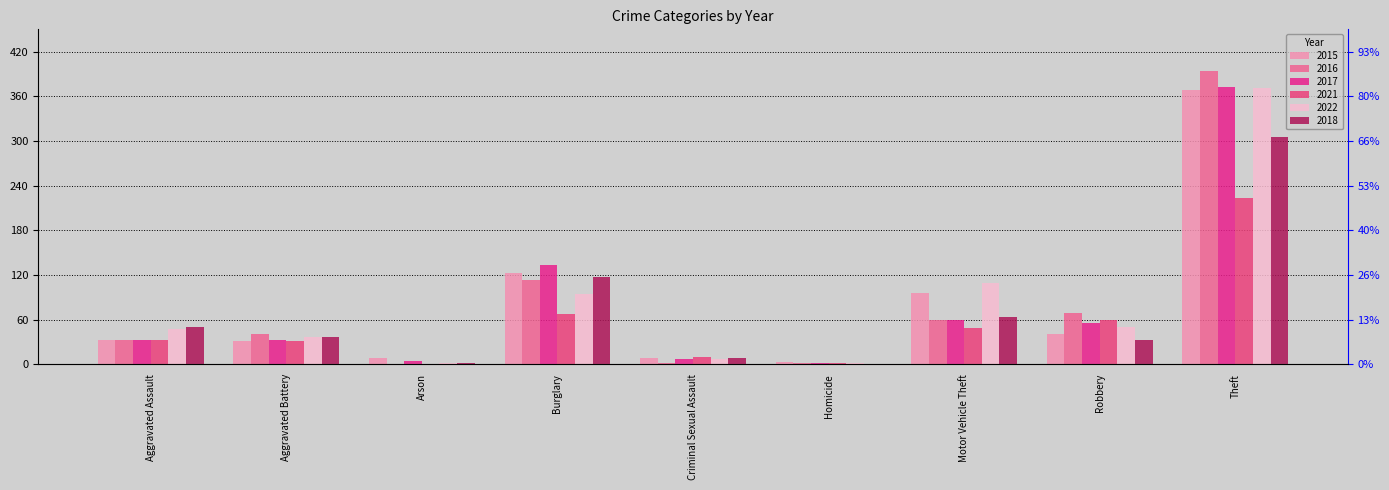

At which category does the chart reach its minimum across all series?

Arson